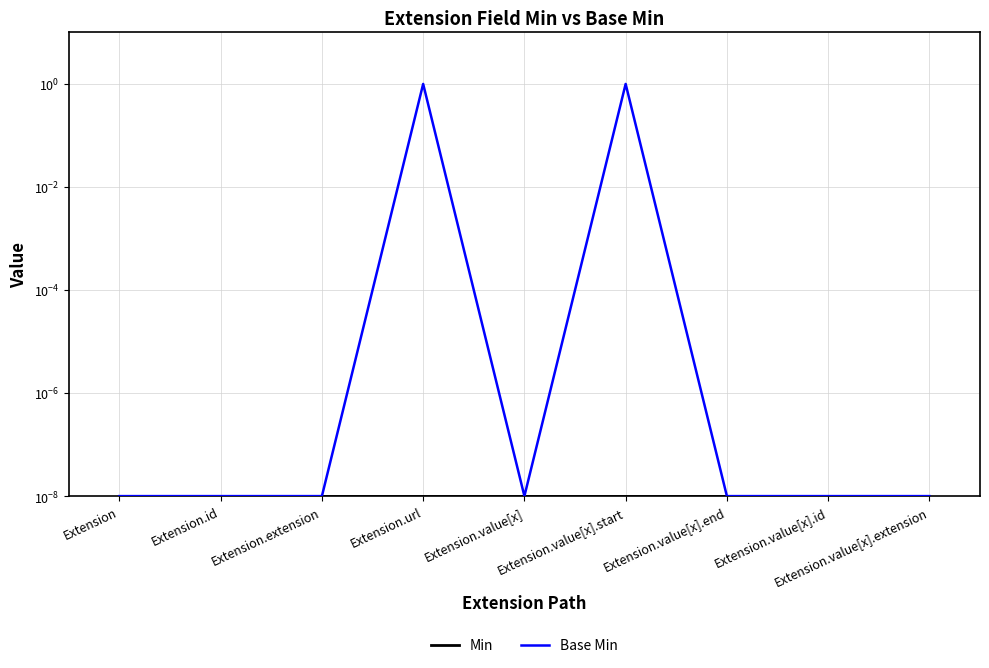

At which category is the sum across all series the highest?

Extension.url